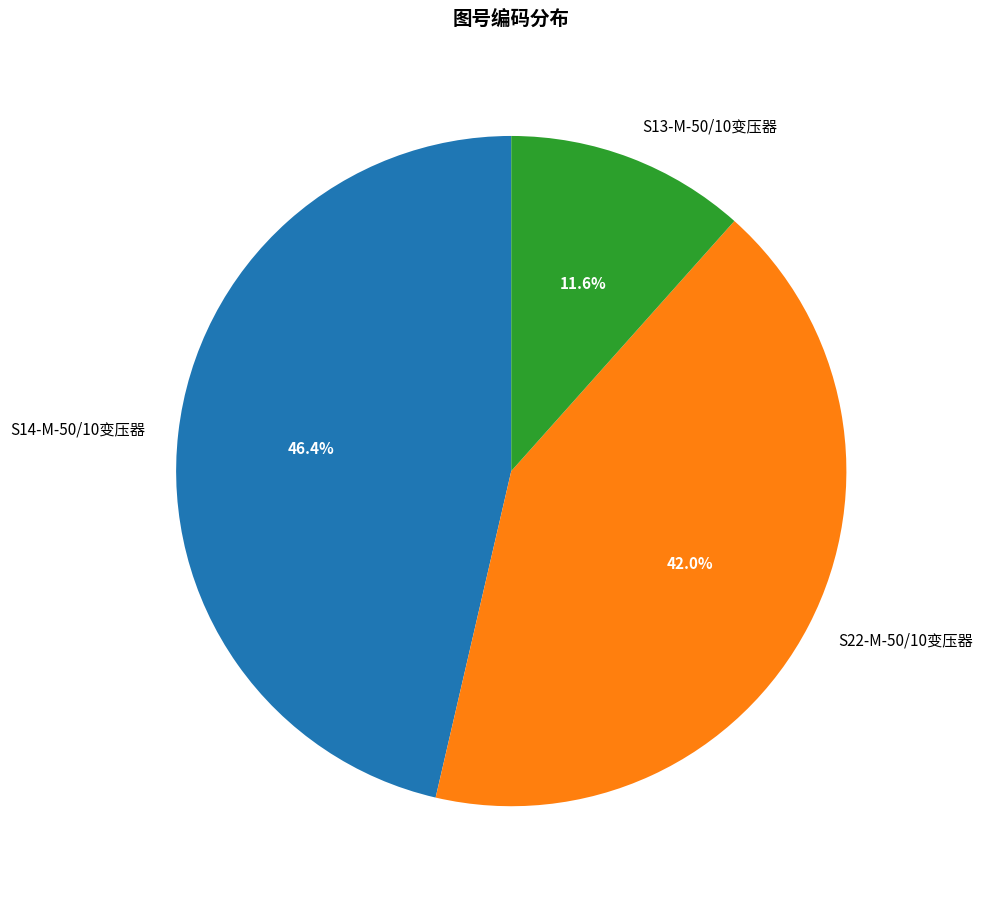

To the nearest percent, what percentage of the pie is S13-M-50/10变压器?

12%